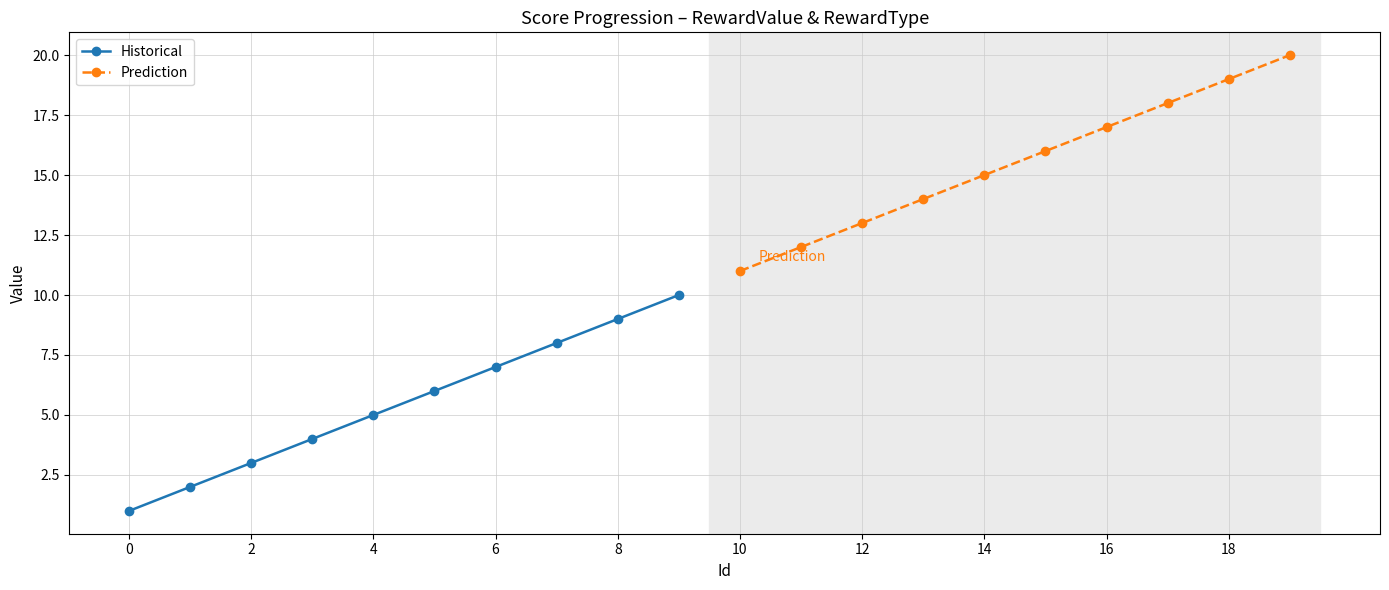

The Historical series shows 8 at 4. True or false?

False